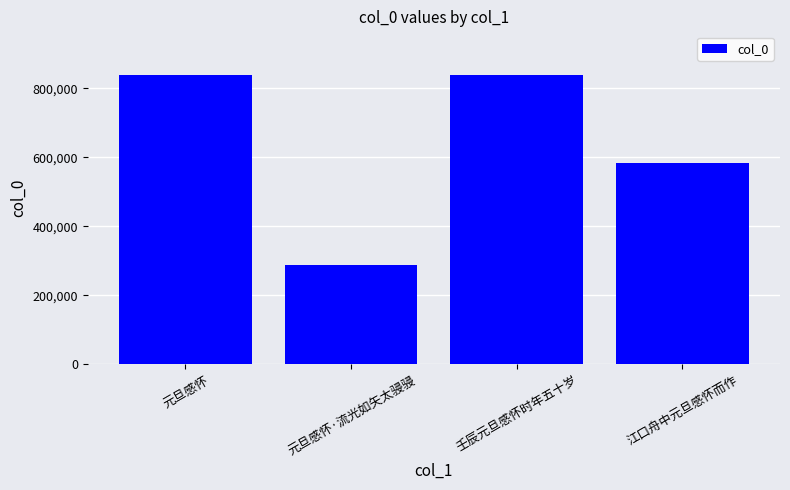

At which label is the value closest to 551264?

江口舟中元旦感怀而作